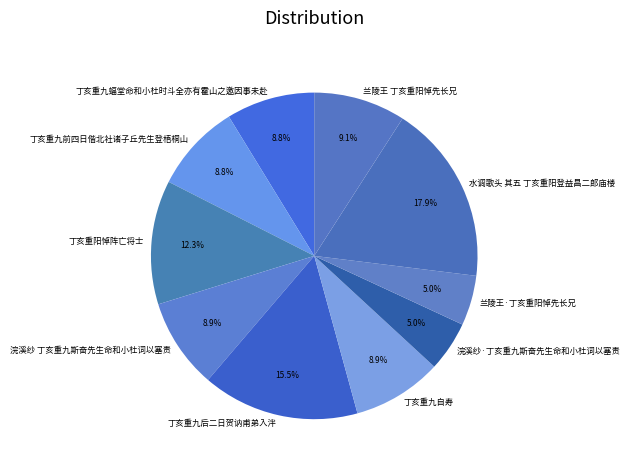

What is the ratio of the value at 兰陵王·丁亥重阳悼先长兄 to the value at 丁亥重阳悼阵亡将士?

0.4